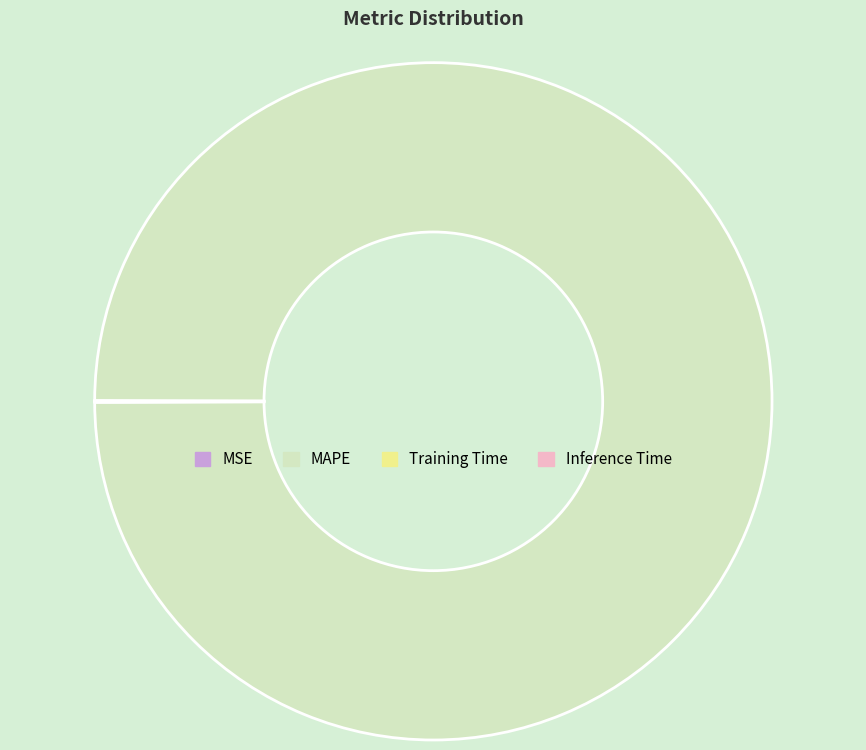

Which slice is the largest?

MAPE